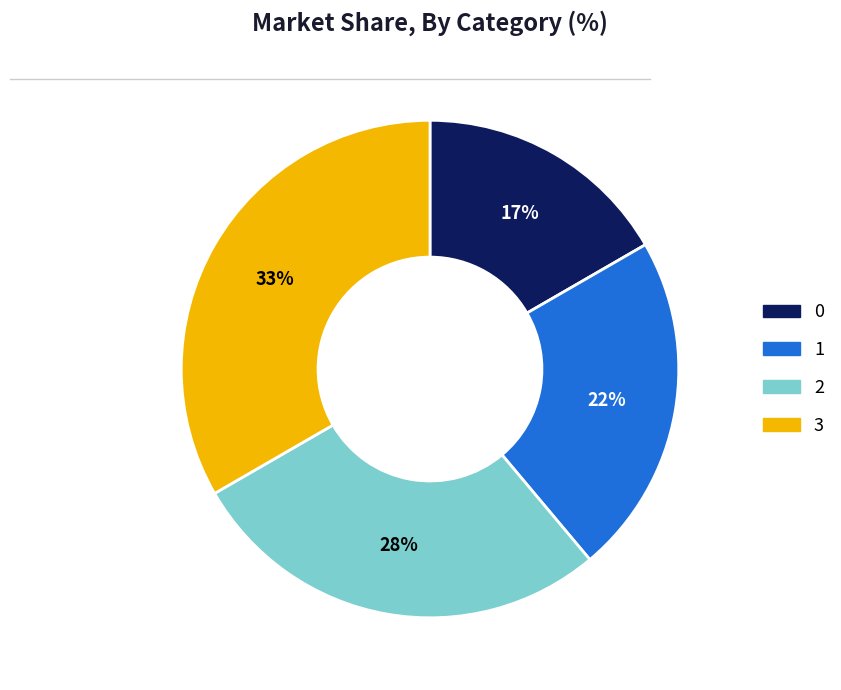

What percentage is the 2 slice, to the nearest percent?

28%